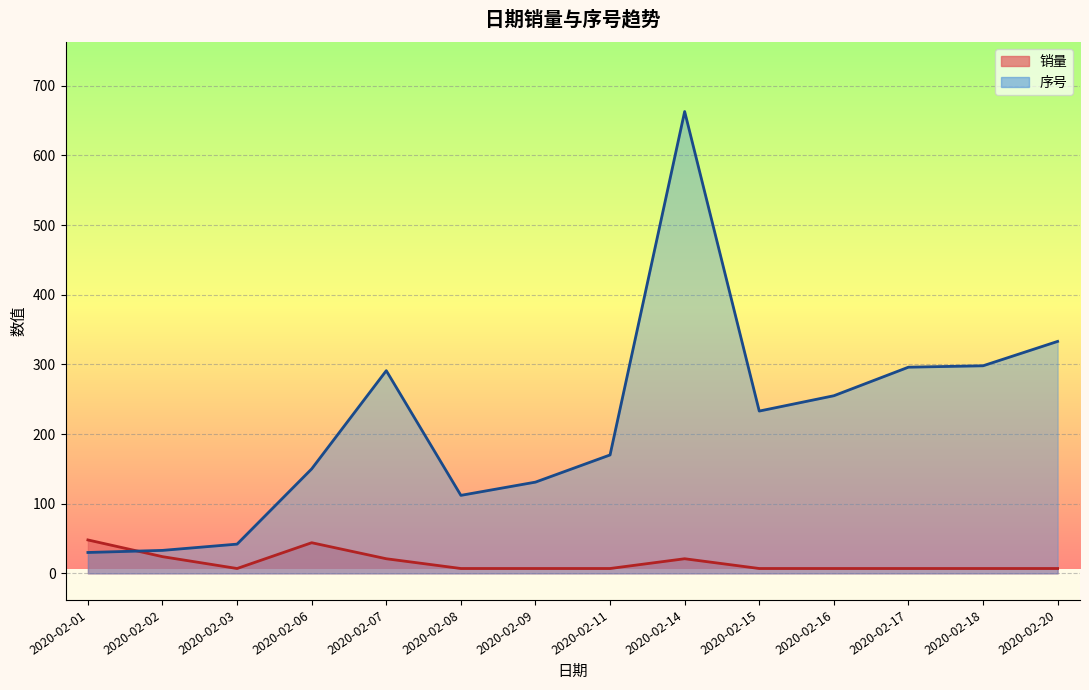

At 2020-02-14, list the series in order from largest to smallest.

序号, 销量